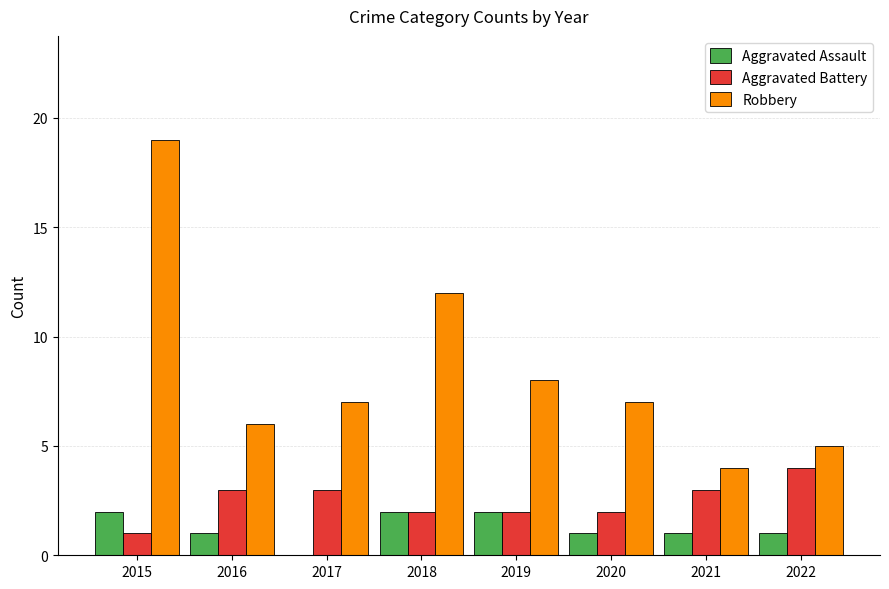

What is the sum of all Robbery values?

68